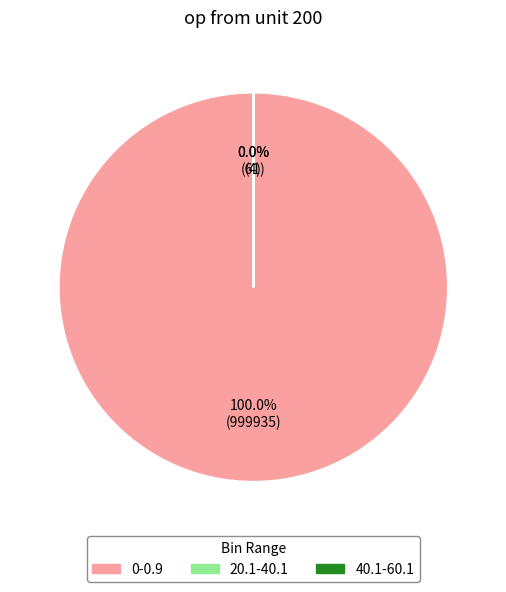

Which category has the biggest portion of the pie?

0-0.9